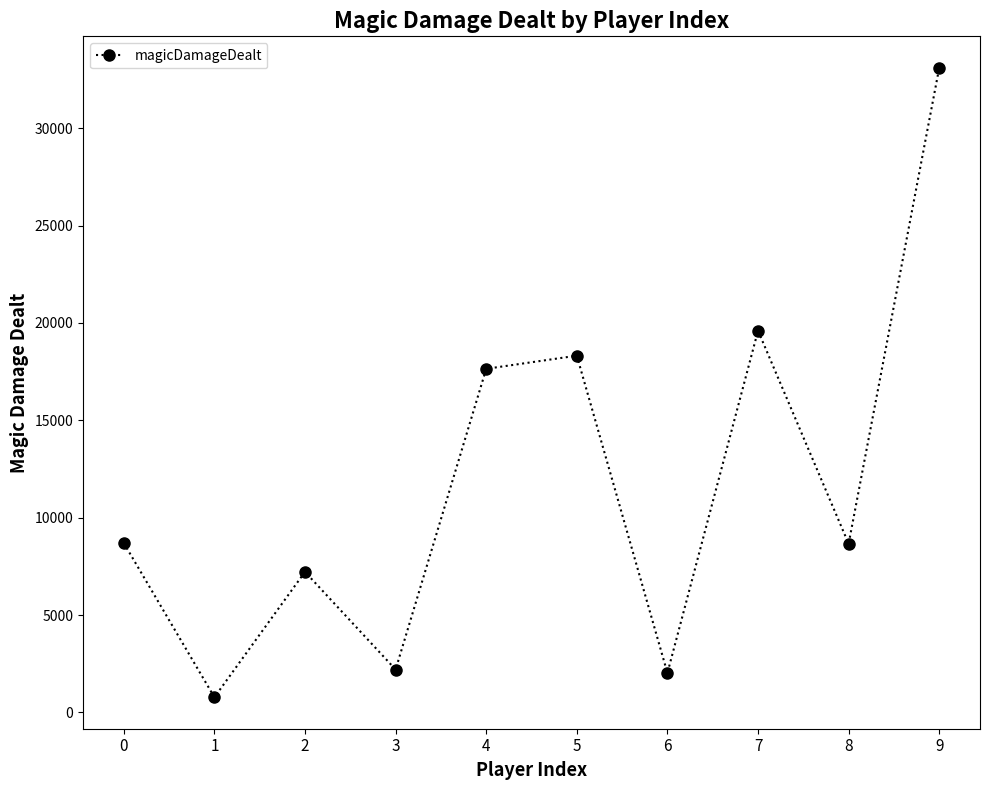

What is the difference between the values at 8 and 3?

6461